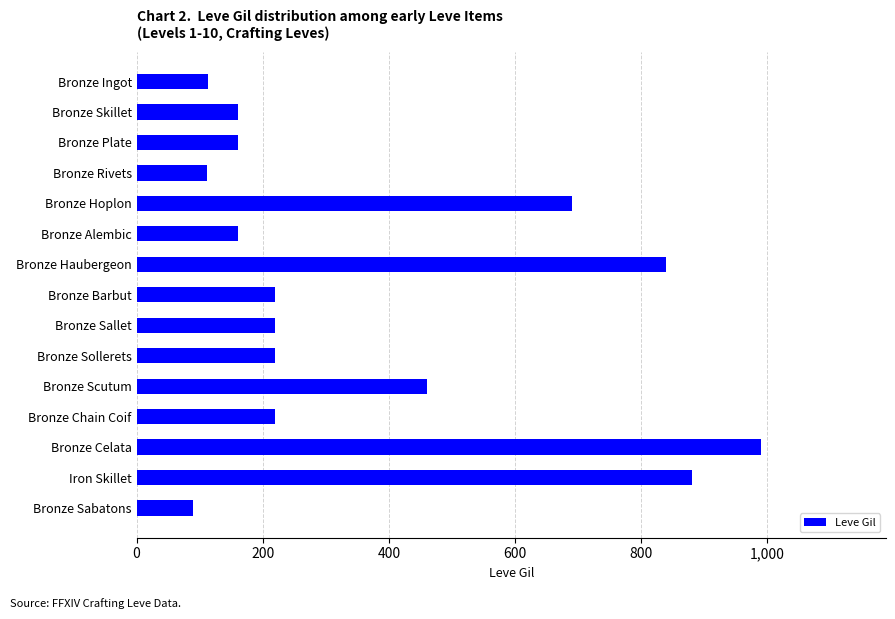

Read the value at Bronze Hoplon, to the nearest 10.

690